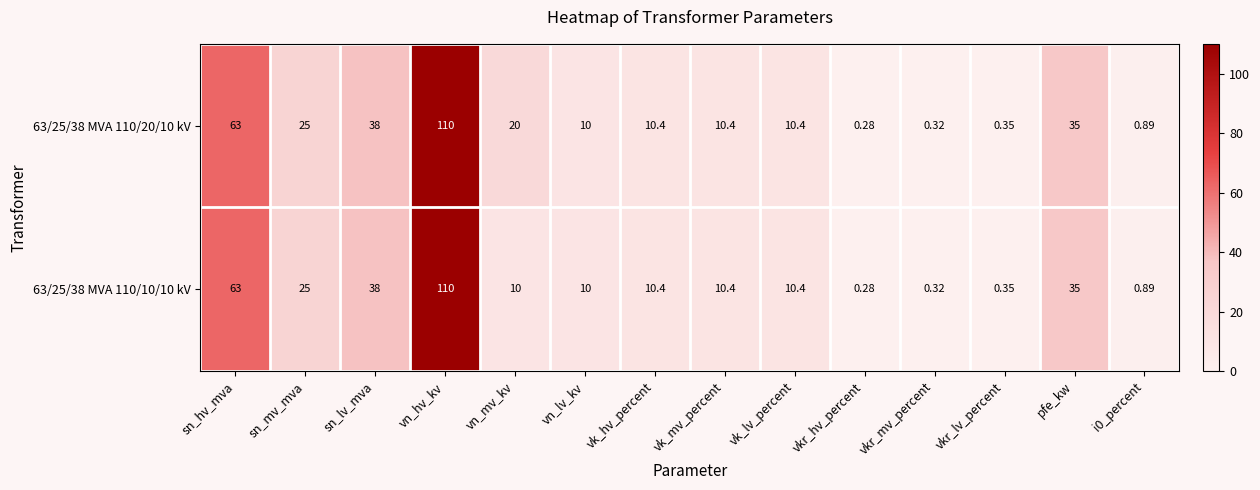

At which category is the sum across all series the highest?

vn_hv_kv